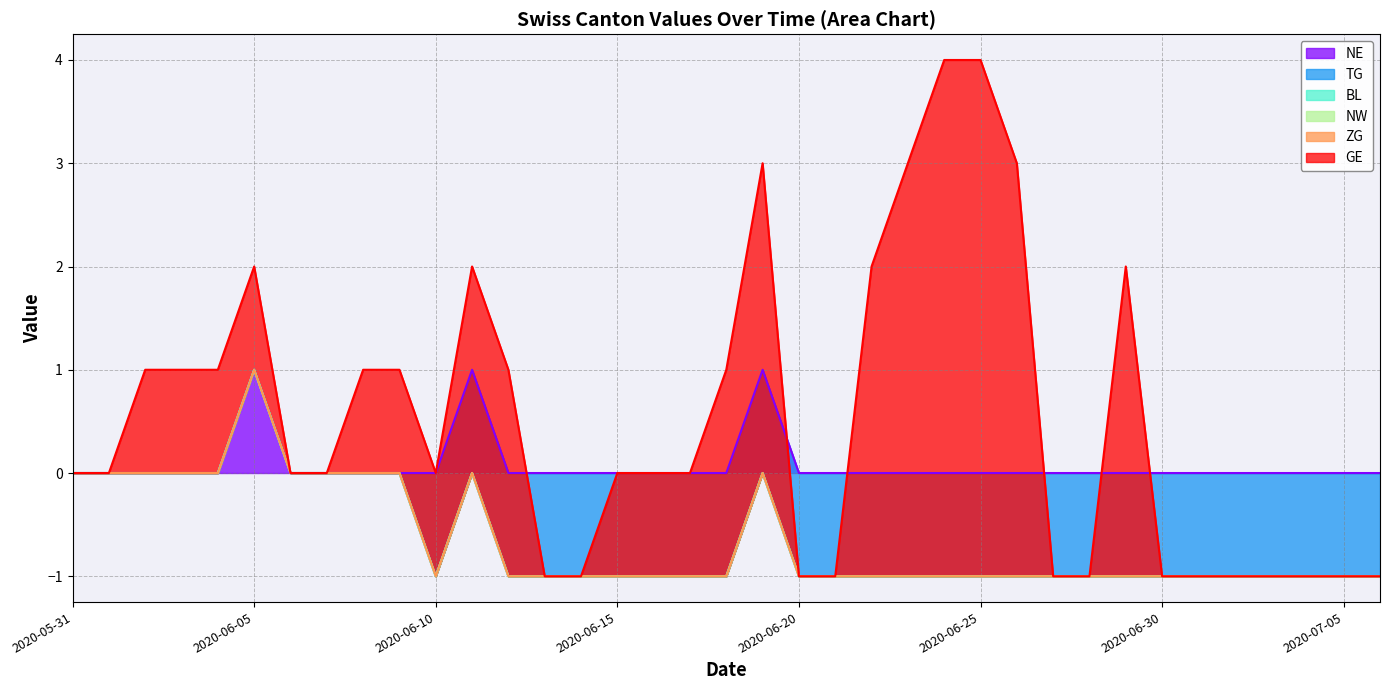

Does the chart have visible grid lines?

Yes